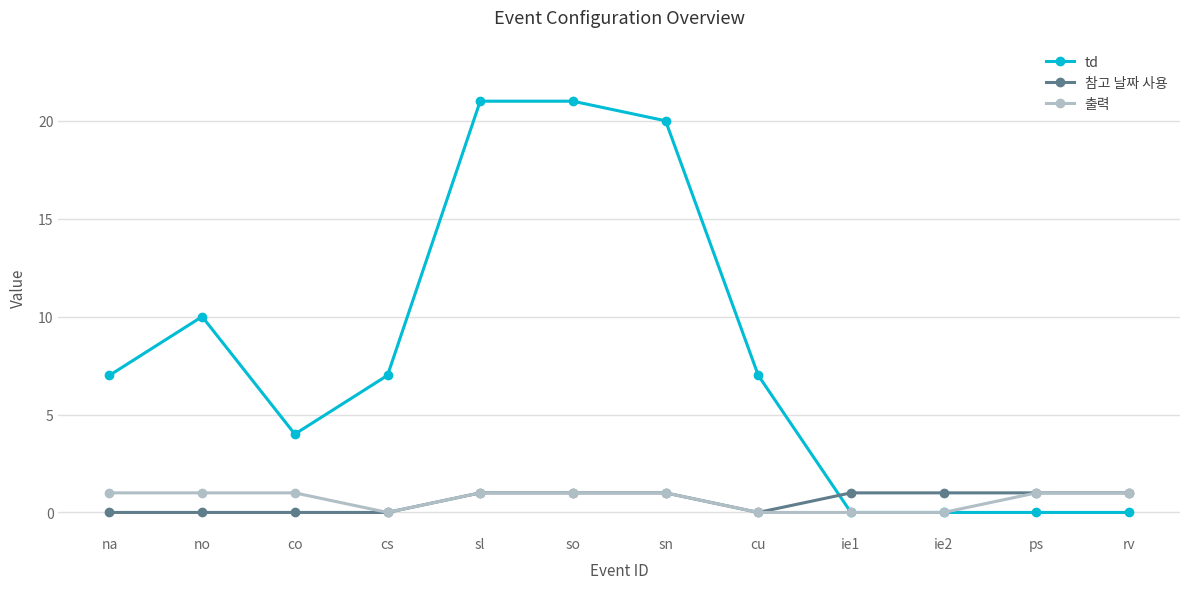

Between which two adjacent categories do td and 참고 날짜 사용 first intersect?

cu and ie1